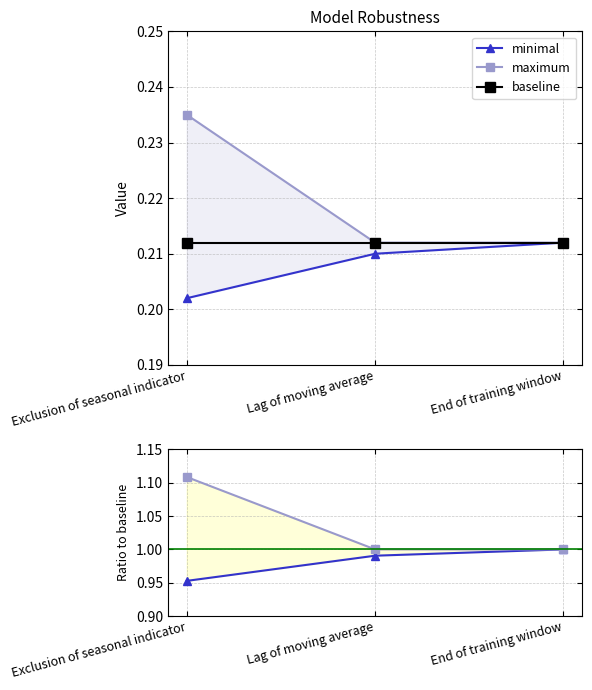

What is the highest value of the minimal series?

1.0